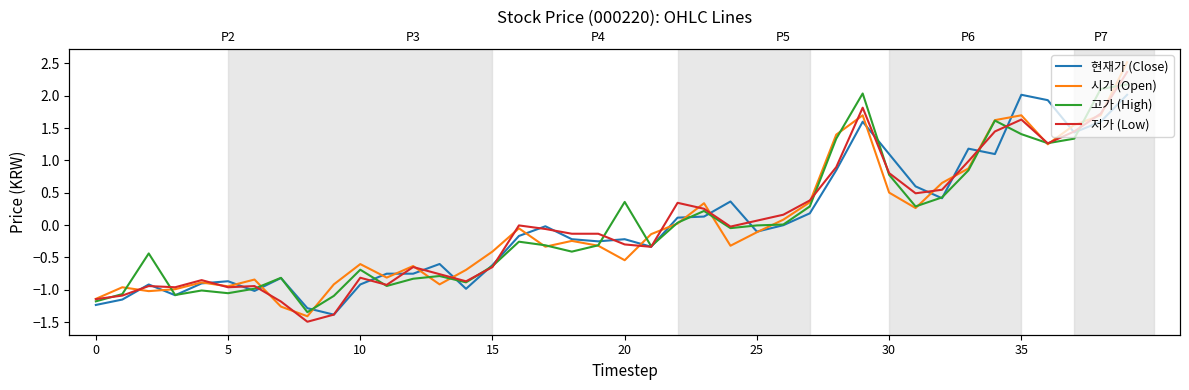

Which series has the widest spread of values?

시가 (Open)